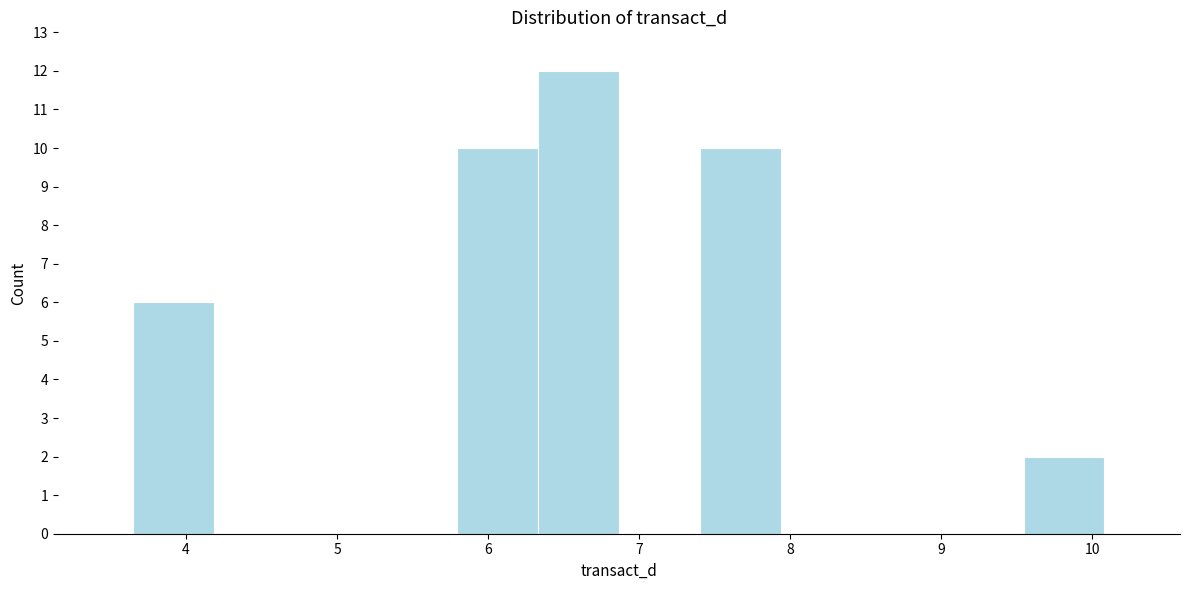

Reading left to right, list every bar in this chart as the range it spans on the x-axis followed by its height. Neither the bar edges nor the heights are printed on the chart, so give them approximately, as read against the axes.

3.7 to 4.2: 6
4.2 to 4.7: 0
4.7 to 5.3: 0
5.3 to 5.8: 0
5.8 to 6.3: 10
6.3 to 6.9: 12
6.9 to 7.4: 0
7.4 to 7.9: 10
7.9 to 8.5: 0
8.5 to 9.0: 0
9.0 to 9.5: 0
9.5 to 10.1: 2